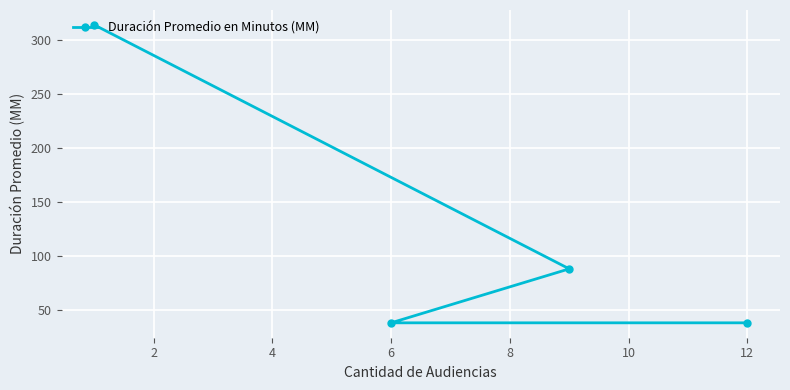

Approximately how many times larger is the value at 12 compared to 6?

1.0